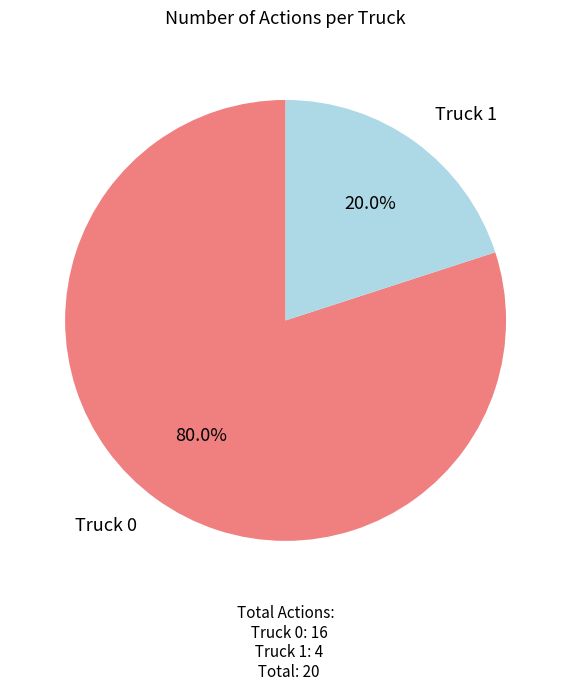

Is there any slice that represents more than half of the pie?

Yes